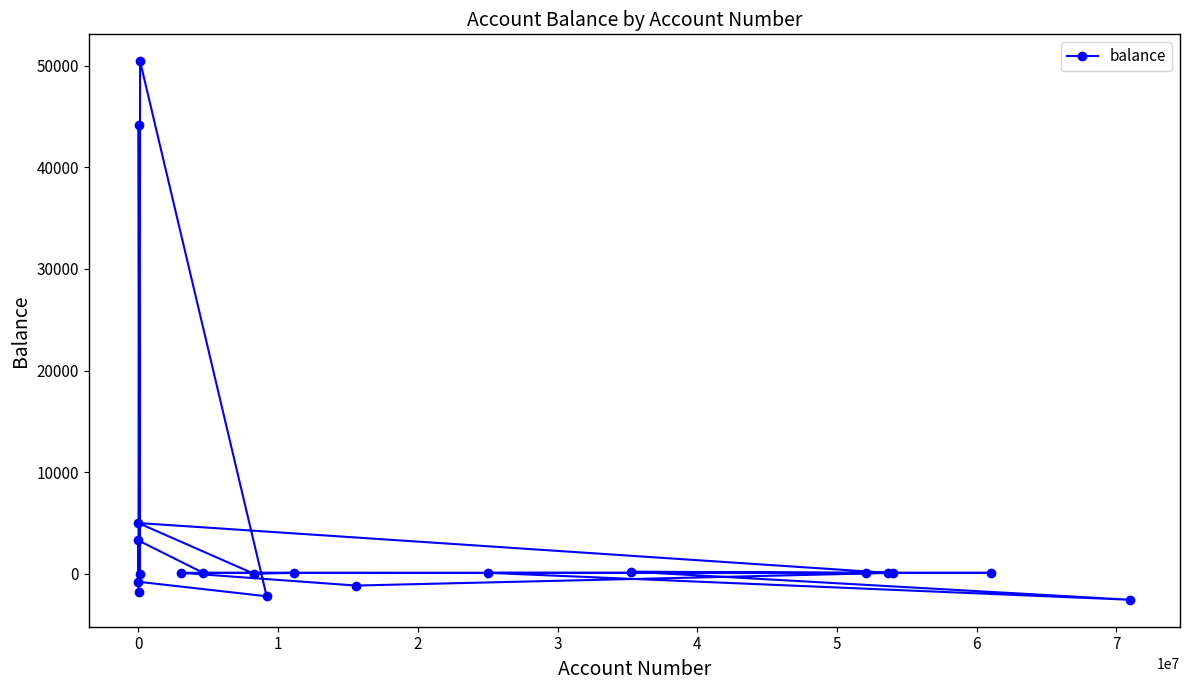

What is the sum of all values?

95446.8